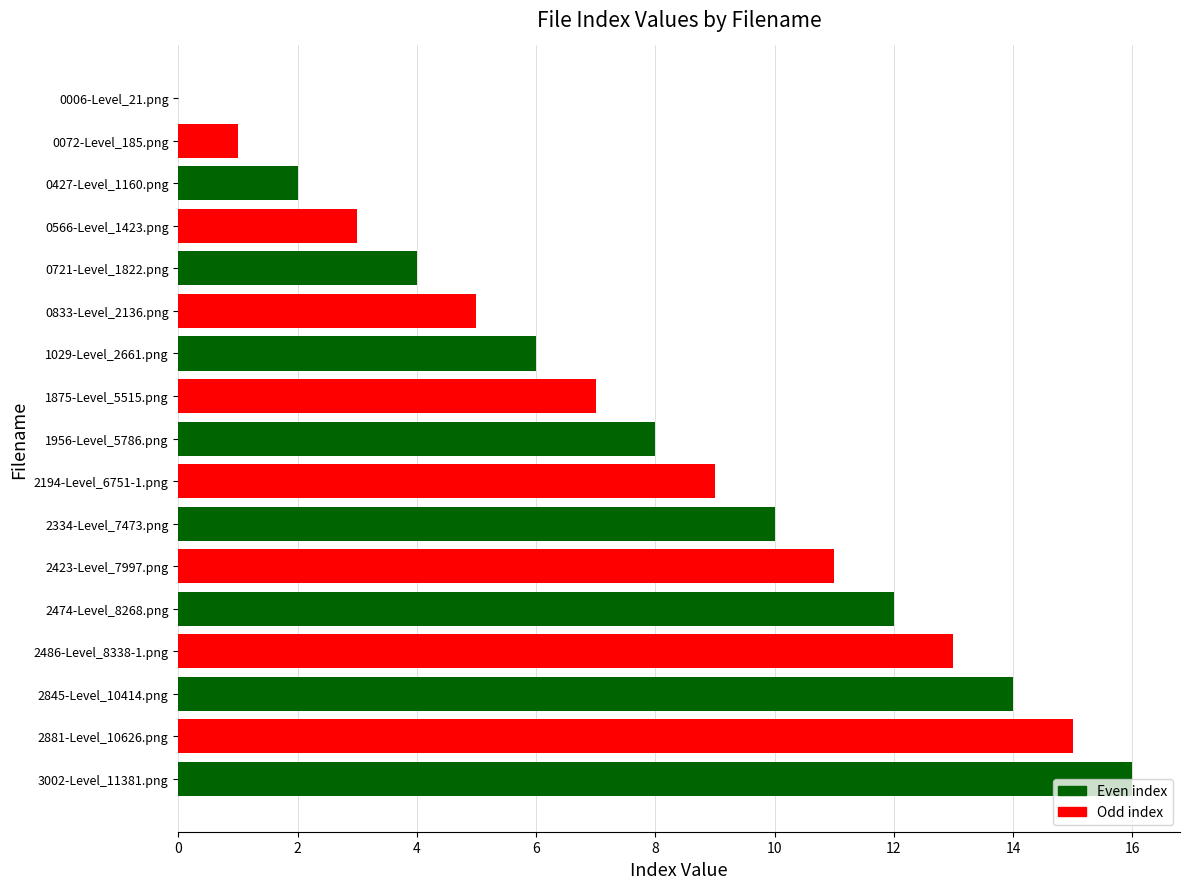

What is the greatest value displayed?

16